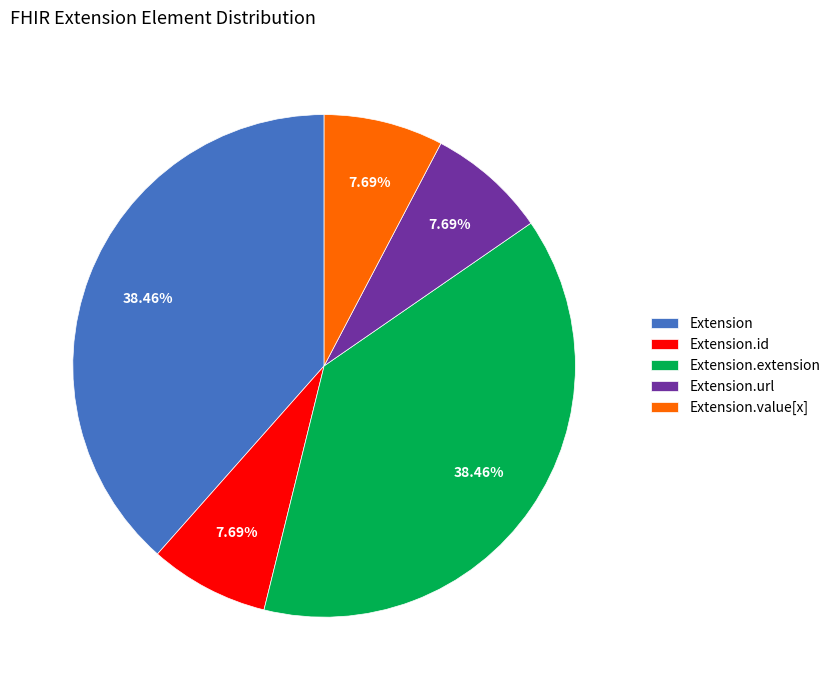

To the nearest percent, what is the average slice percentage?

20%